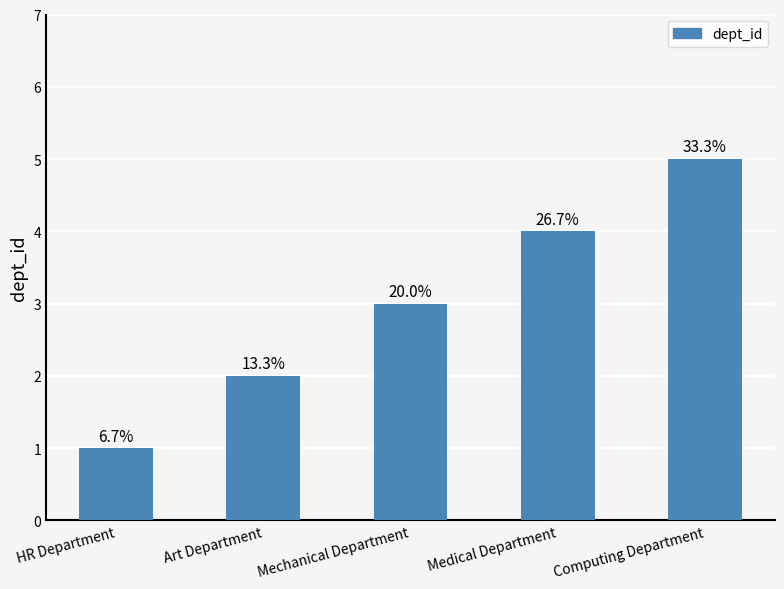

Are the bars horizontal?

No